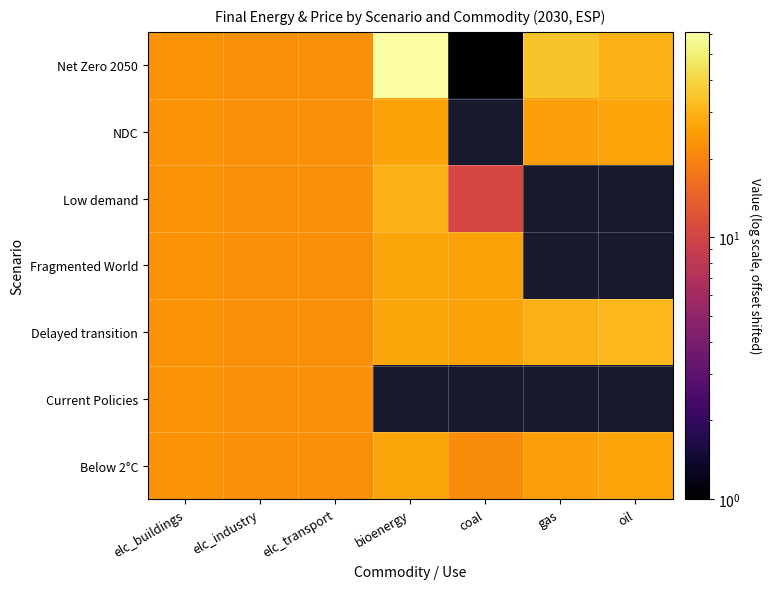

What is the maximum value for Delayed transition?

31.2